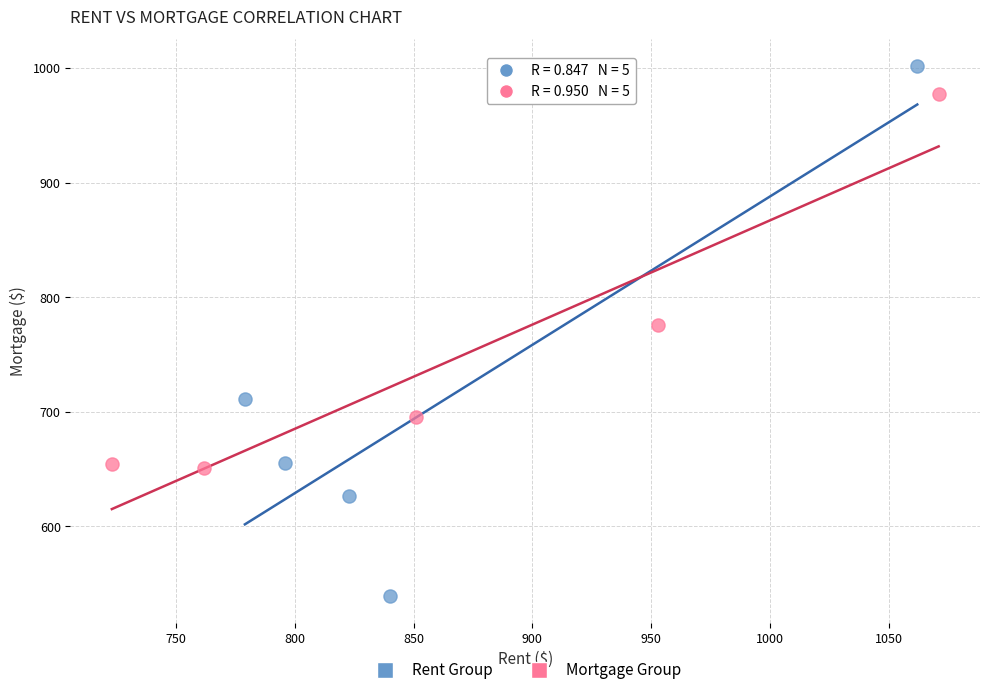

Which series has the largest Y range (max minus min)?

Rent Group